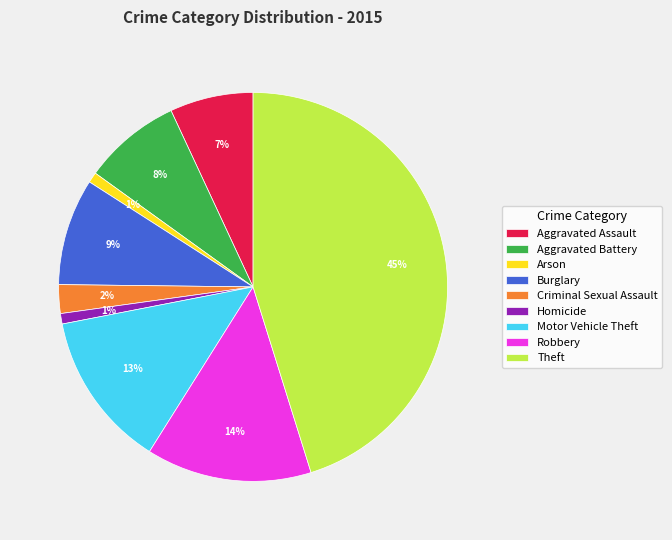

Which category has the biggest portion of the pie?

Theft